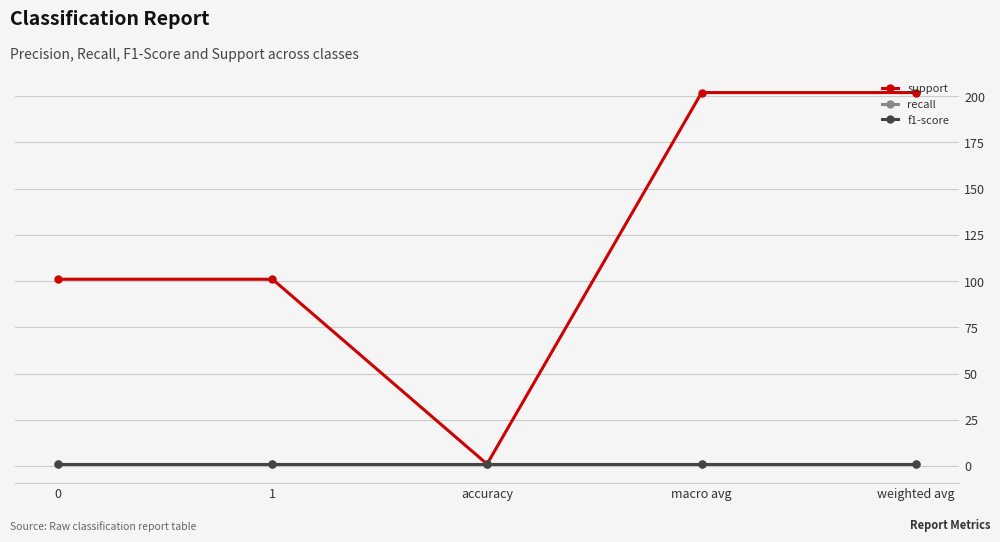

The support series shows 101 at 0. True or false?

True